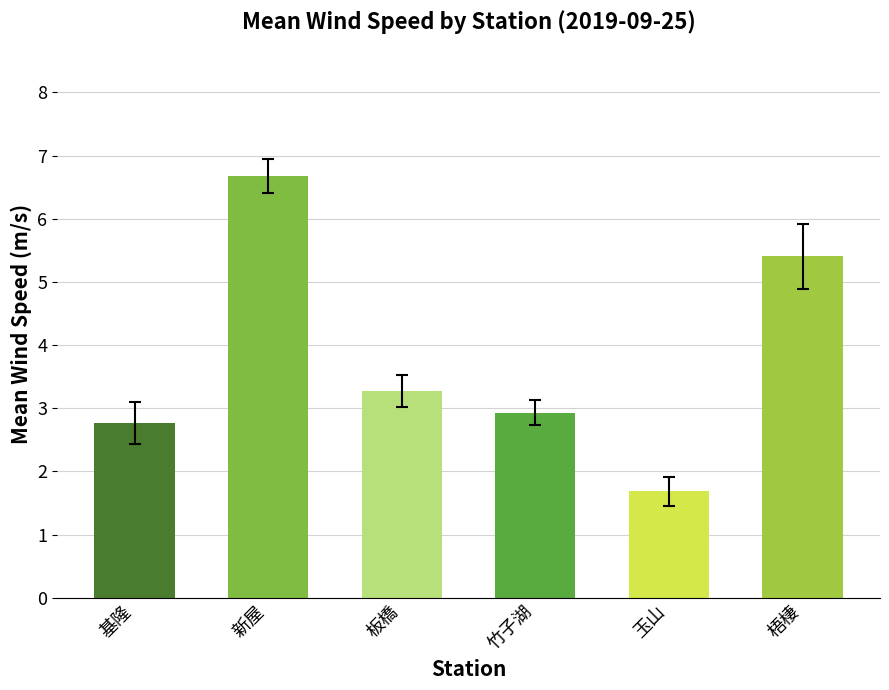

How many distinct data groups are displayed?

1